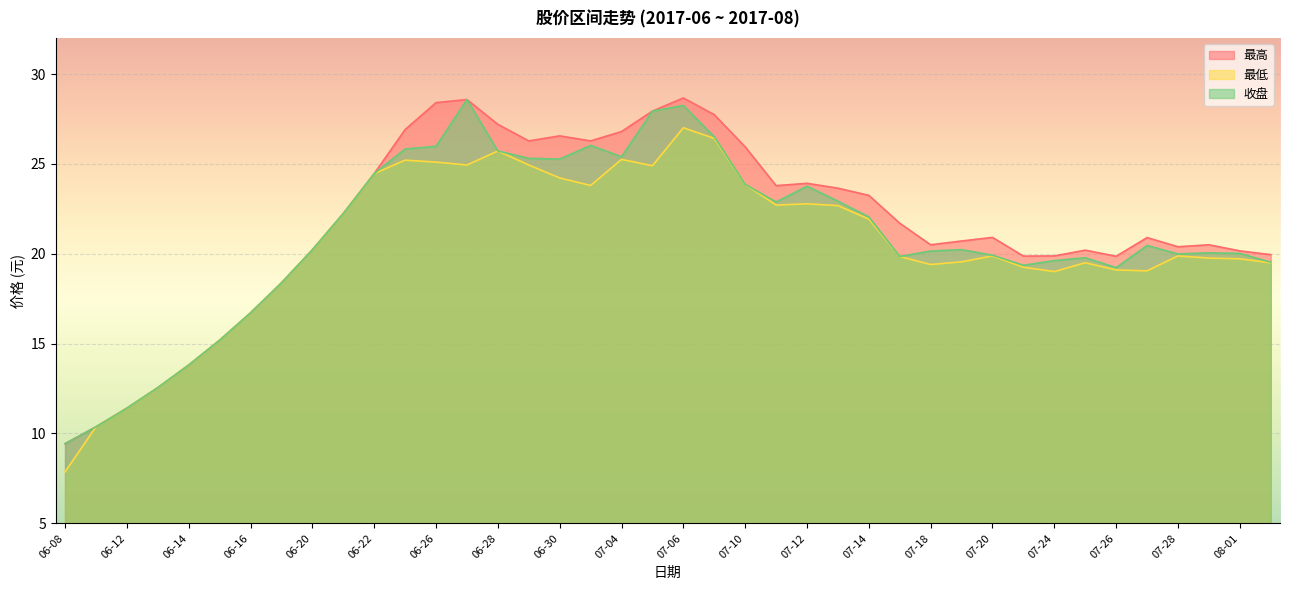

Reading left to right, what are all the values shown in this chart?

最高: 9.4	10.4	11.4	12.6	13.8	15.2	16.7	18.4	20.2	22.2	24.5	26.9	28.4	28.6	27.2	26.3	26.6	26.3	26.8	27.9	28.7	27.7	25.9	23.8	23.9	23.6	23.2	21.7	20.5	20.7	20.9	19.9	19.9	20.2	19.9	20.9	20.4	20.5	20.2	19.9
最低: 7.9	10.4	11.4	12.6	13.8	15.2	16.7	18.4	20.2	22.2	24.5	25.2	25.1	24.9	25.7	24.9	24.2	23.8	25.2	24.9	27.0	26.4	23.9	22.7	22.8	22.7	21.9	19.9	19.4	19.6	19.9	19.2	19.0	19.5	19.1	19.1	19.9	19.8	19.7	19.5
收盘: 9.4	10.4	11.4	12.6	13.8	15.2	16.7	18.4	20.2	22.2	24.5	25.8	26.0	28.6	25.7	25.3	25.3	26.0	25.4	27.9	28.2	26.5	23.9	22.9	23.8	22.9	22.1	19.9	20.1	20.2	19.9	19.4	19.6	19.8	19.2	20.5	20.0	20.1	20.0	19.5